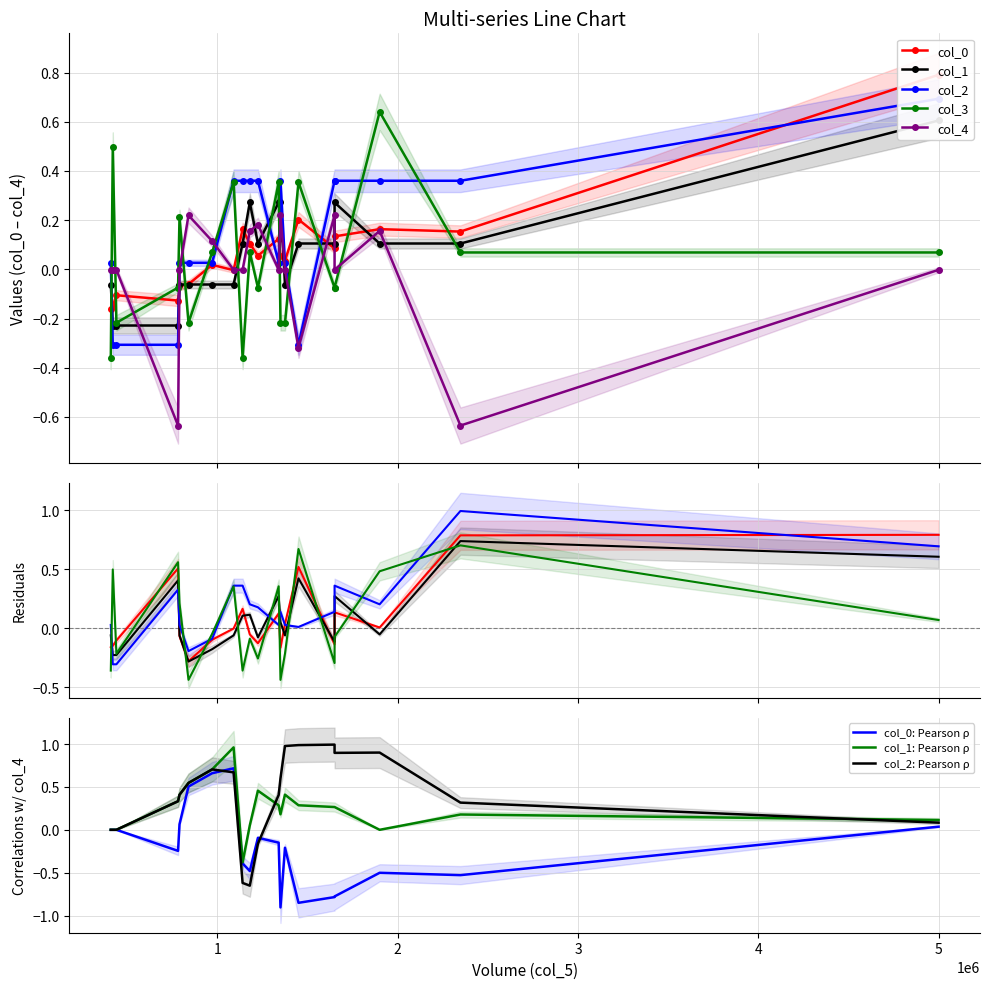

At 7, list the series in order from smallest to largest.

col_4, col_2, col_1, col_0, col_3